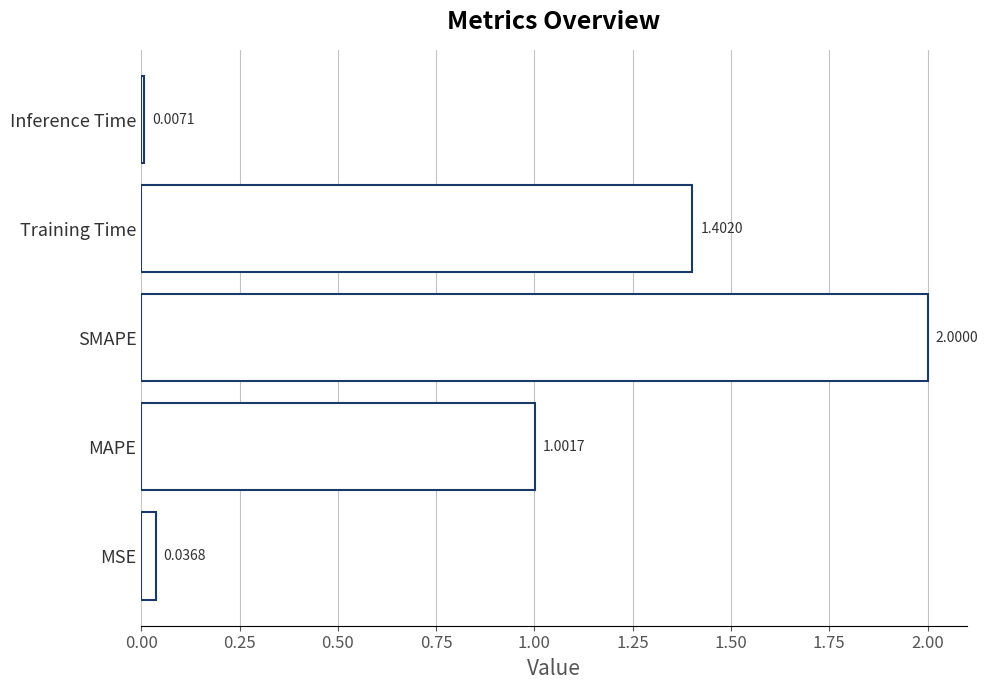

What is the change in value from MSE to SMAPE?

+2.0